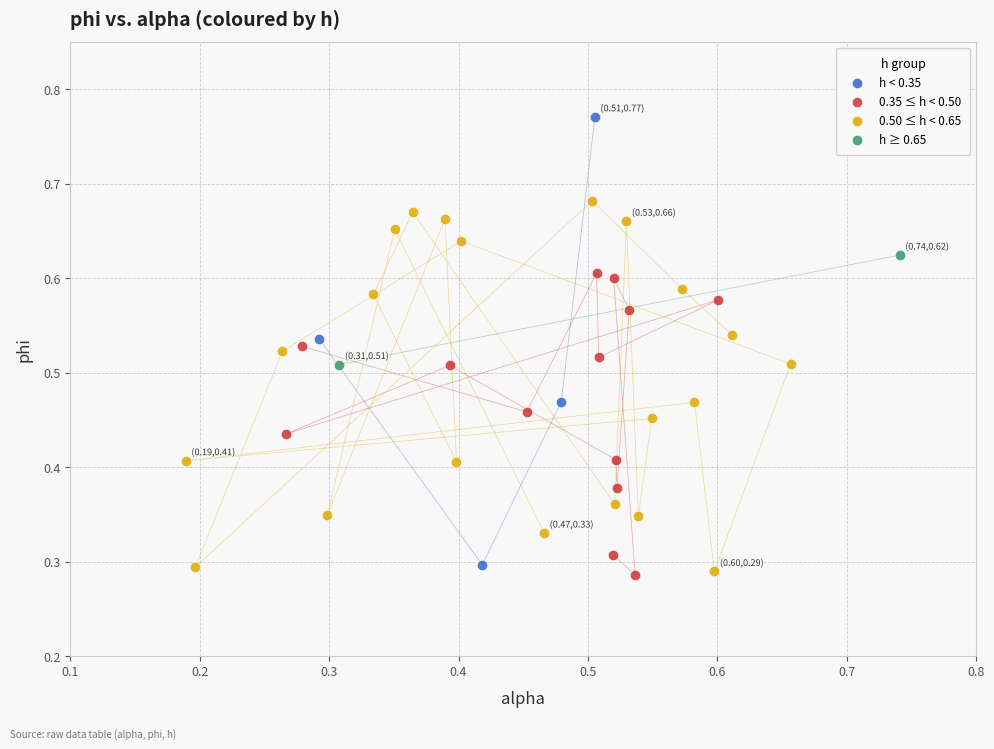

Which series has the largest Y range (max minus min)?

h < 0.35